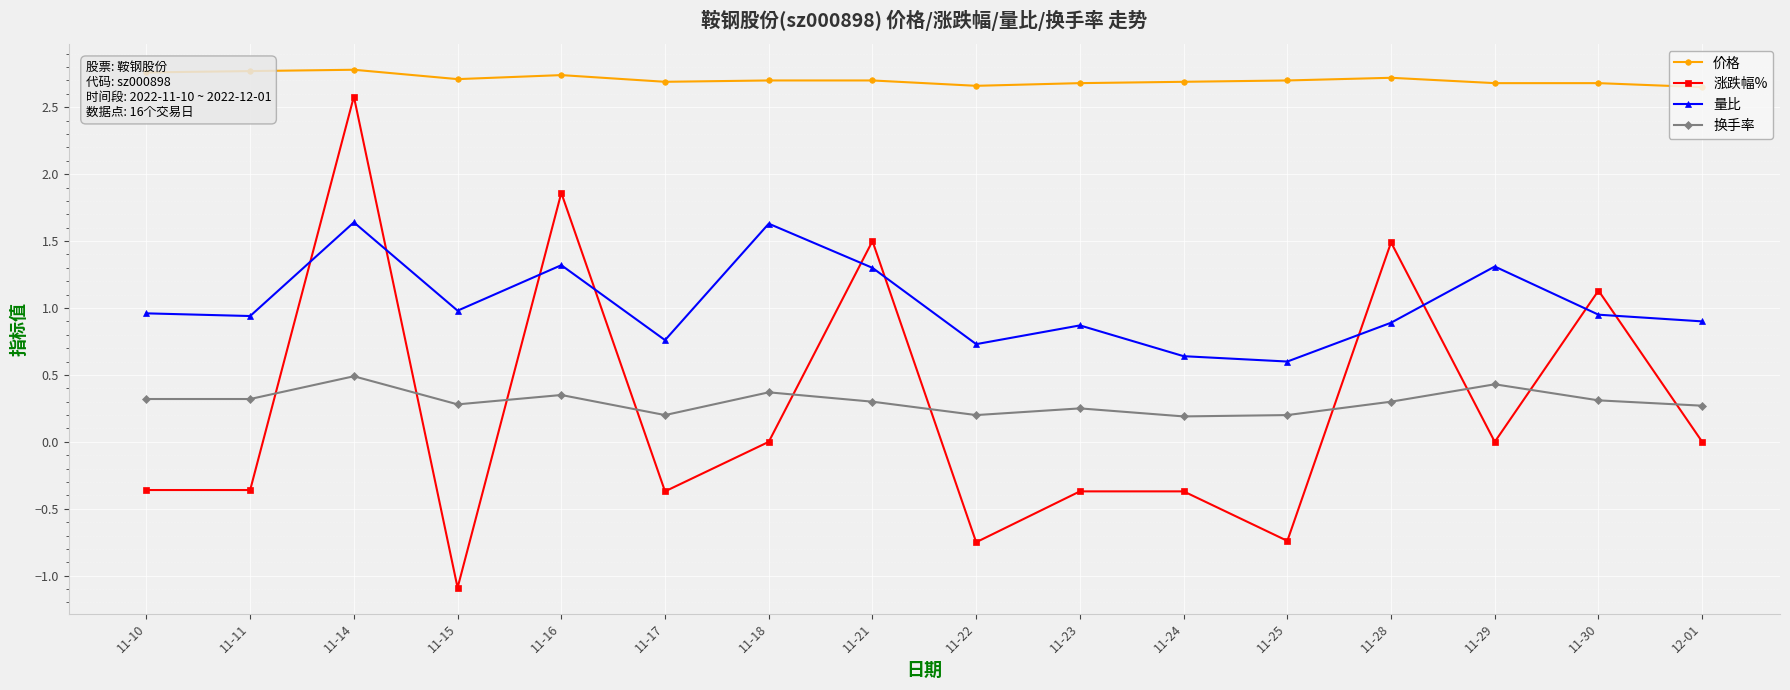

What is the average value of the 价格 series?

2.7